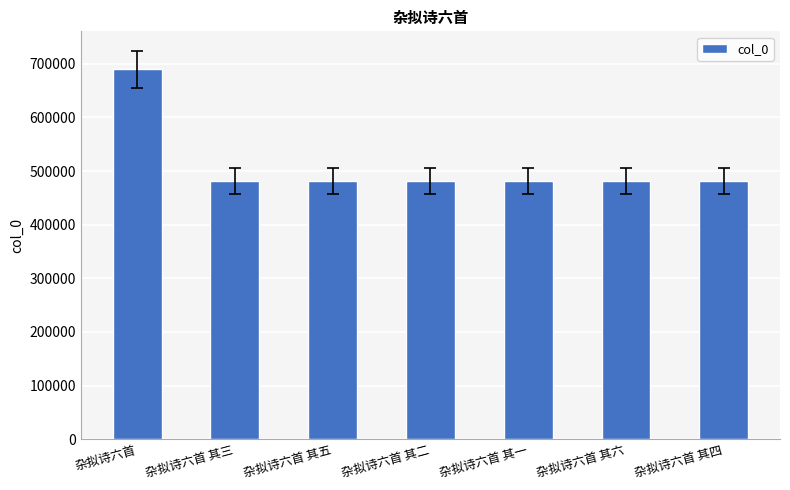

What is the difference between the second highest and second lowest values?

4